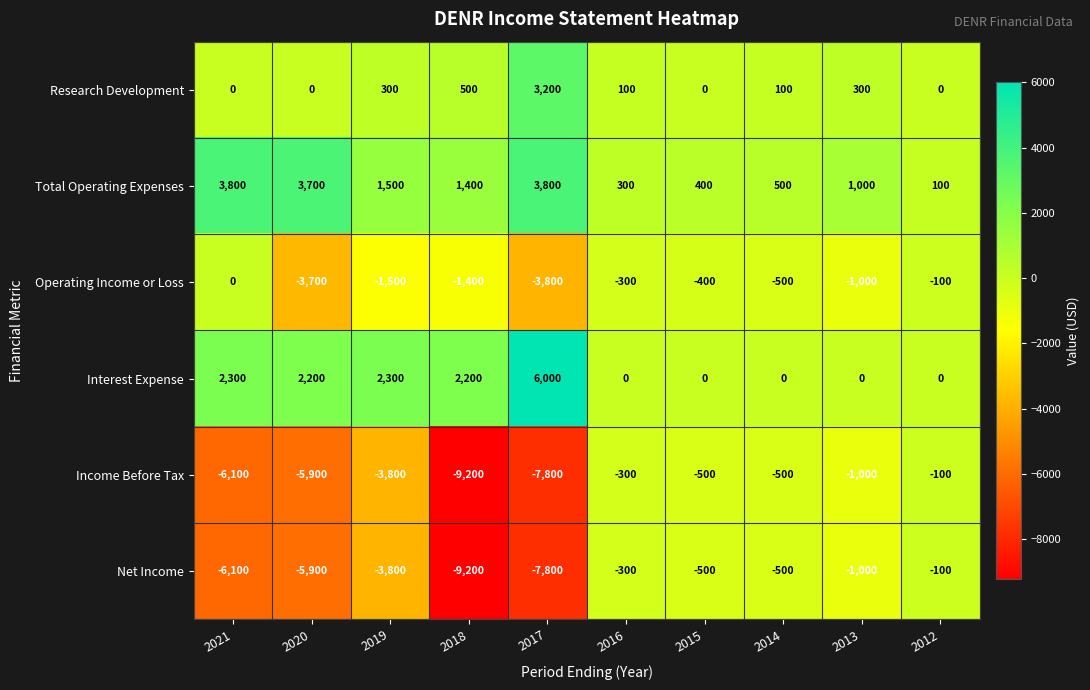

The value of Income Before Tax at 2016 is -300. True or false?

True